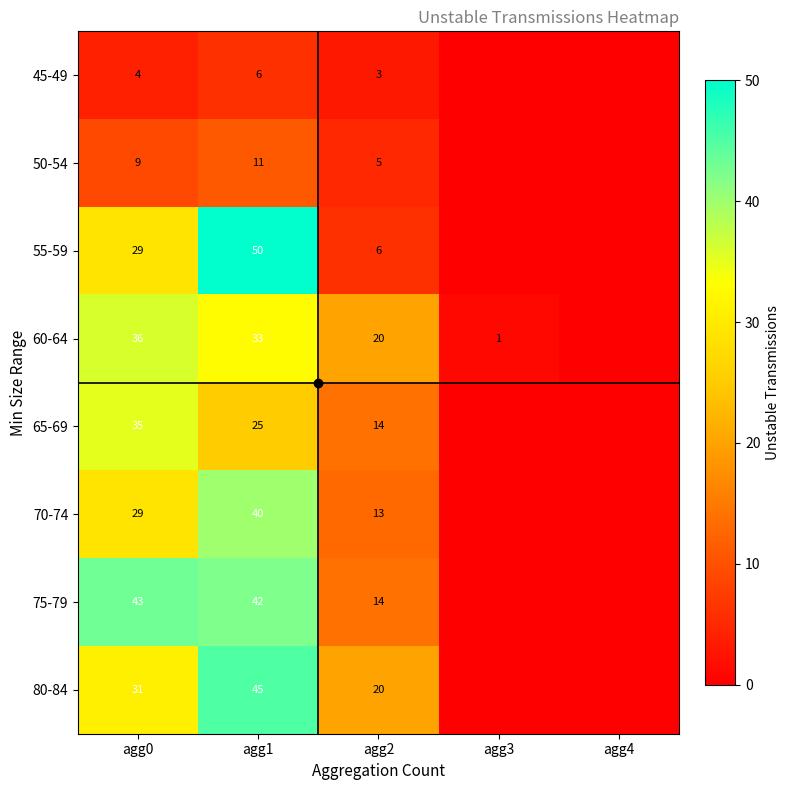

The value of 65-69 at agg1 is 7. True or false?

False